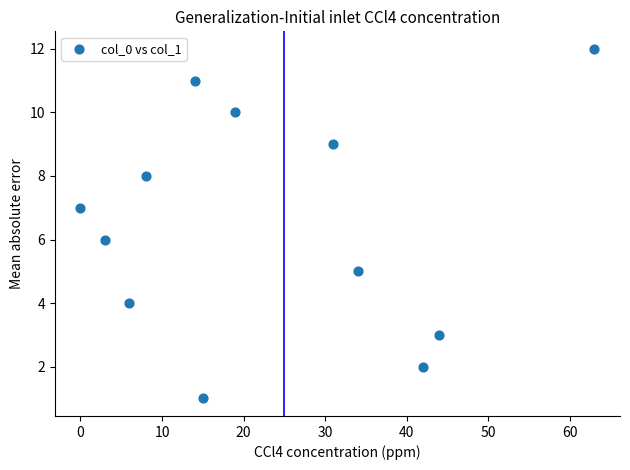

What is the range of X values (max minus min)?

63